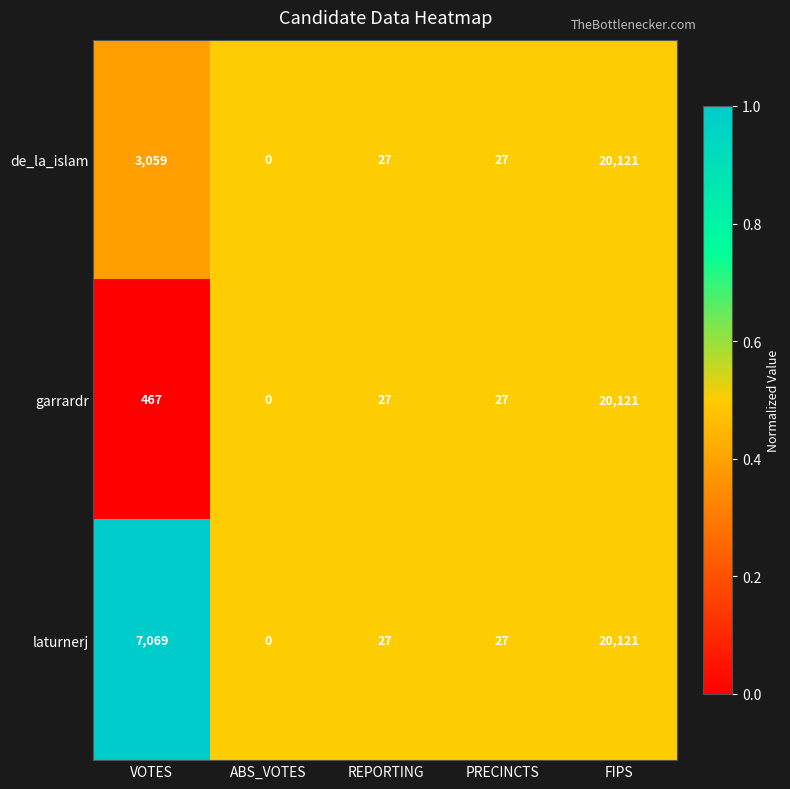

At which label is de_la_islam closest to 10060?

VOTES